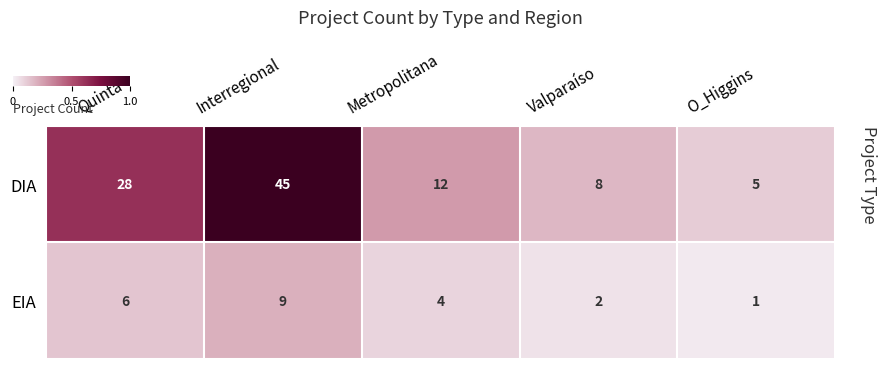

Which series has the largest total across all categories?

DIA